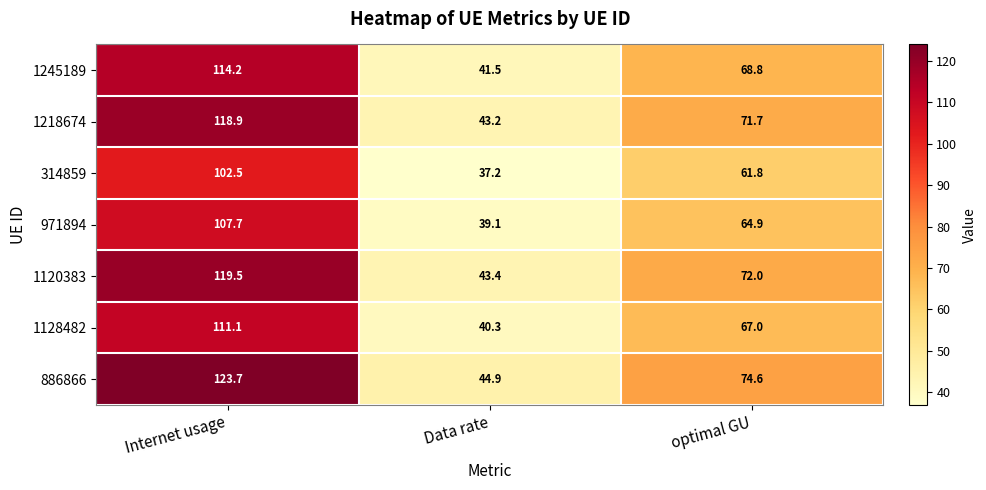

Is it true that 971894 equals 64.9 at optimal GU?

True